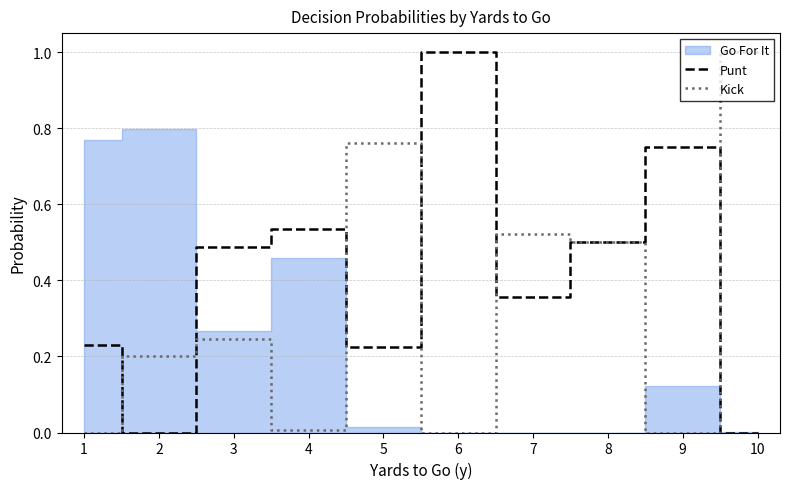

The Punt series shows 0.4 at 7. True or false?

True